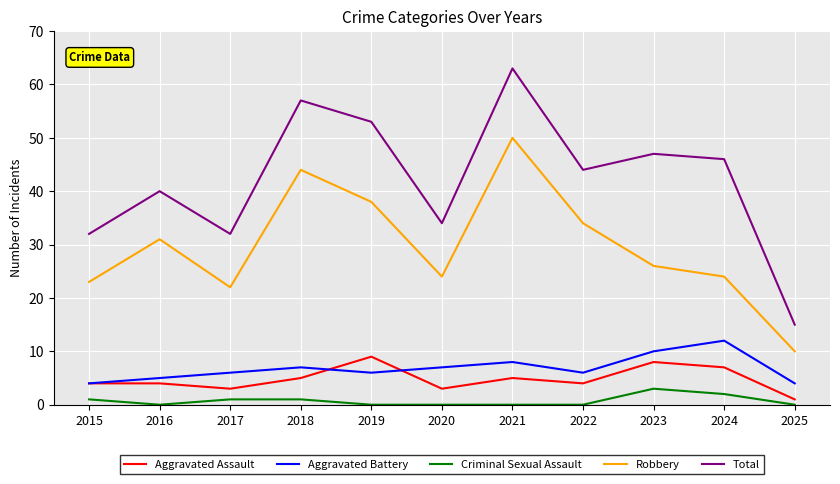

Does the chart have visible grid lines?

Yes